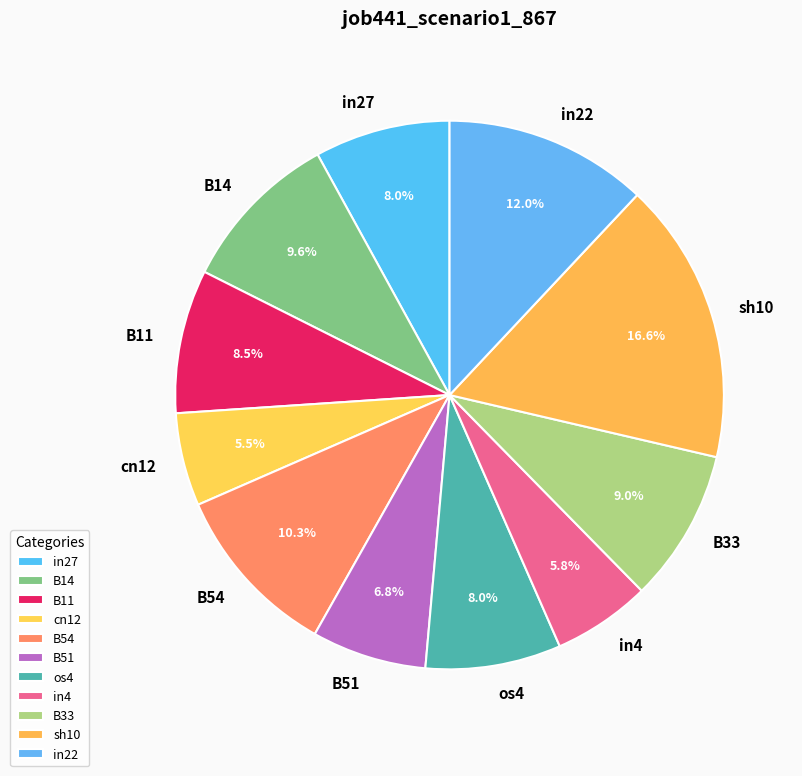

What portion of the pie excludes B54?

89.7%